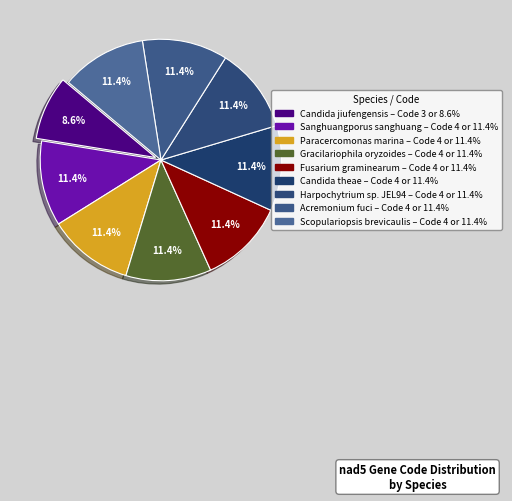

Is there a majority slice in this chart?

No